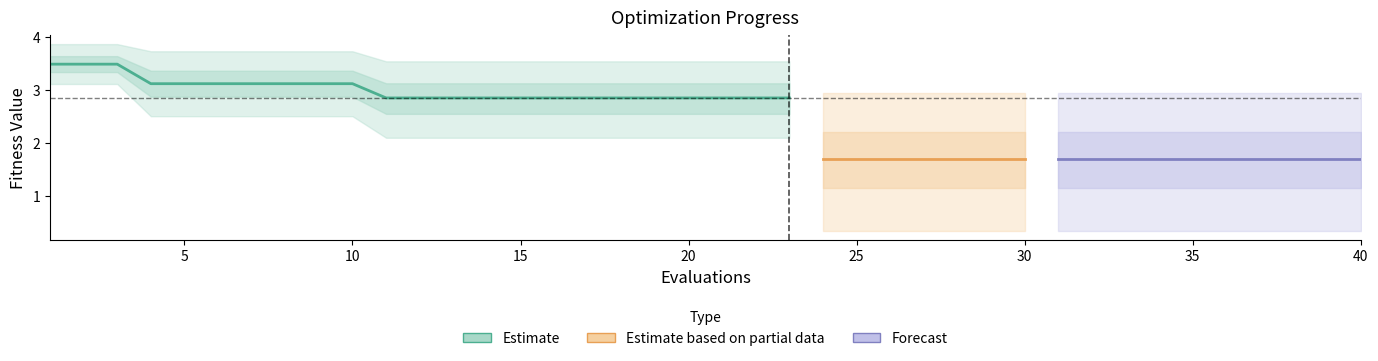

Reading left to right, list all the values displayed in this chart.

mean: 3.5	3.5	3.5	3.1	3.1	3.1	3.1	3.1	3.1	3.1	2.9	2.9	2.9	2.9	2.9	2.9	2.9	2.9	2.9	2.9	2.9	2.9	2.9	1.7	1.7	1.7	1.7	1.7	1.7	1.7	1.7	1.7	1.7	1.7	1.7	1.7	1.7	1.7	1.7	1.7
best: 3.1	3.1	3.1	2.5	2.5	2.5	2.5	2.5	2.5	2.5	2.1	2.1	2.1	2.1	2.1	2.1	2.1	2.1	2.1	2.1	2.1	2.1	2.1	0.3	0.3	0.3	0.3	0.3	0.3	0.3	0.3	0.3	0.3	0.3	0.3	0.3	0.3	0.3	0.3	0.3
worst: 3.9	3.9	3.9	3.7	3.7	3.7	3.7	3.7	3.7	3.7	3.5	3.5	3.5	3.5	3.5	3.5	3.5	3.5	3.5	3.5	3.5	3.5	3.5	2.9	2.9	2.9	2.9	2.9	2.9	2.9	2.9	2.9	2.9	2.9	2.9	2.9	2.9	2.9	2.9	2.9